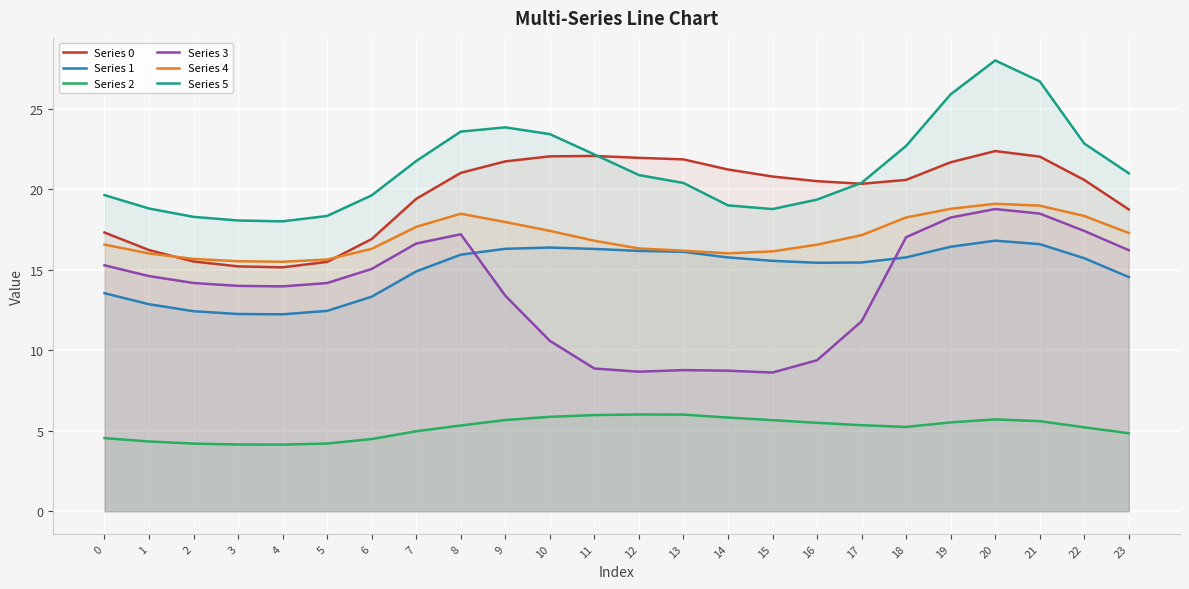

True or false: Series 0 and Series 3 cross at least once.

False